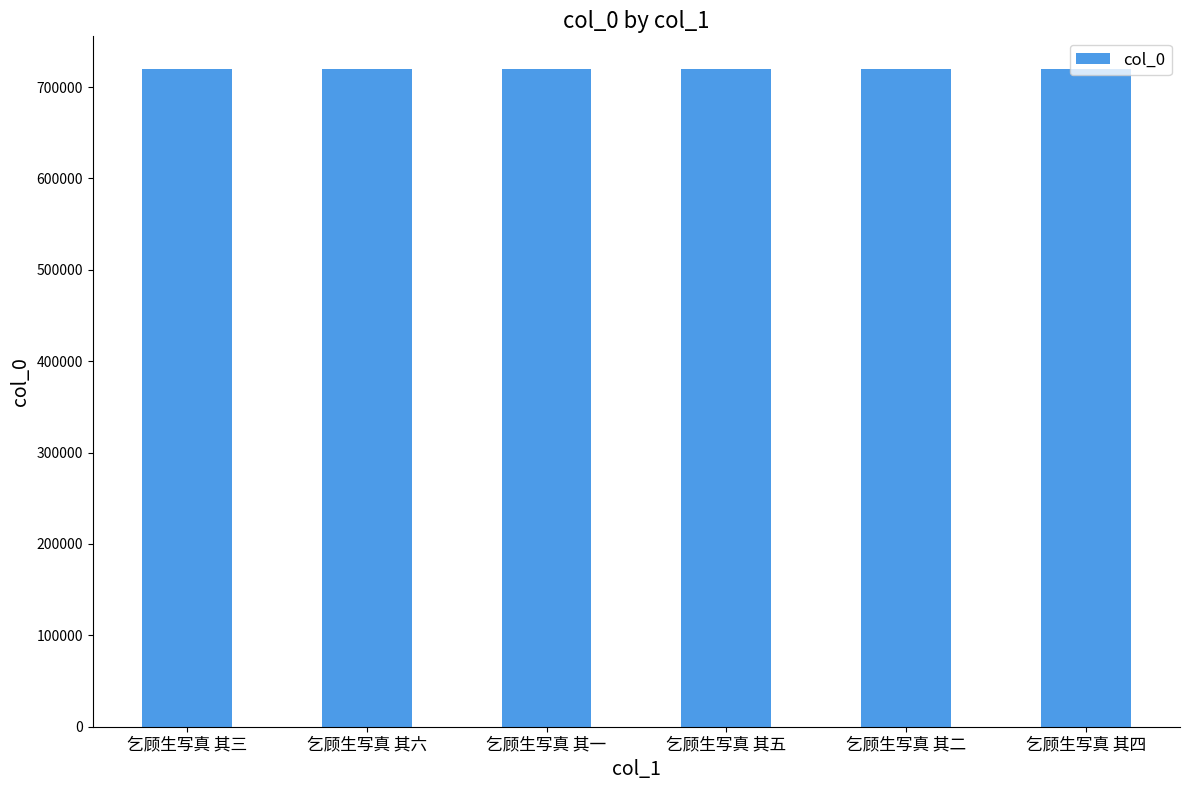

What is the change in value from 乞顾生写真 其六 to 乞顾生写真 其一?

-5